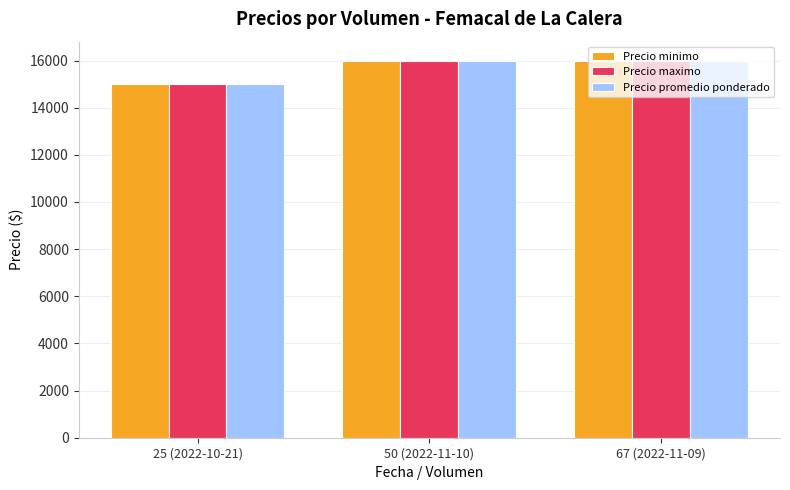

At which label does Precio maximo reach its minimum?

25 (2022-10-21)